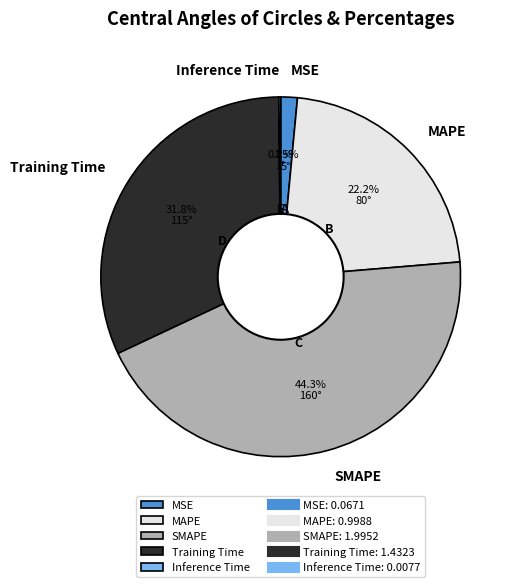

To the nearest percent, what is the combined percentage of Training Time and MSE?

33%